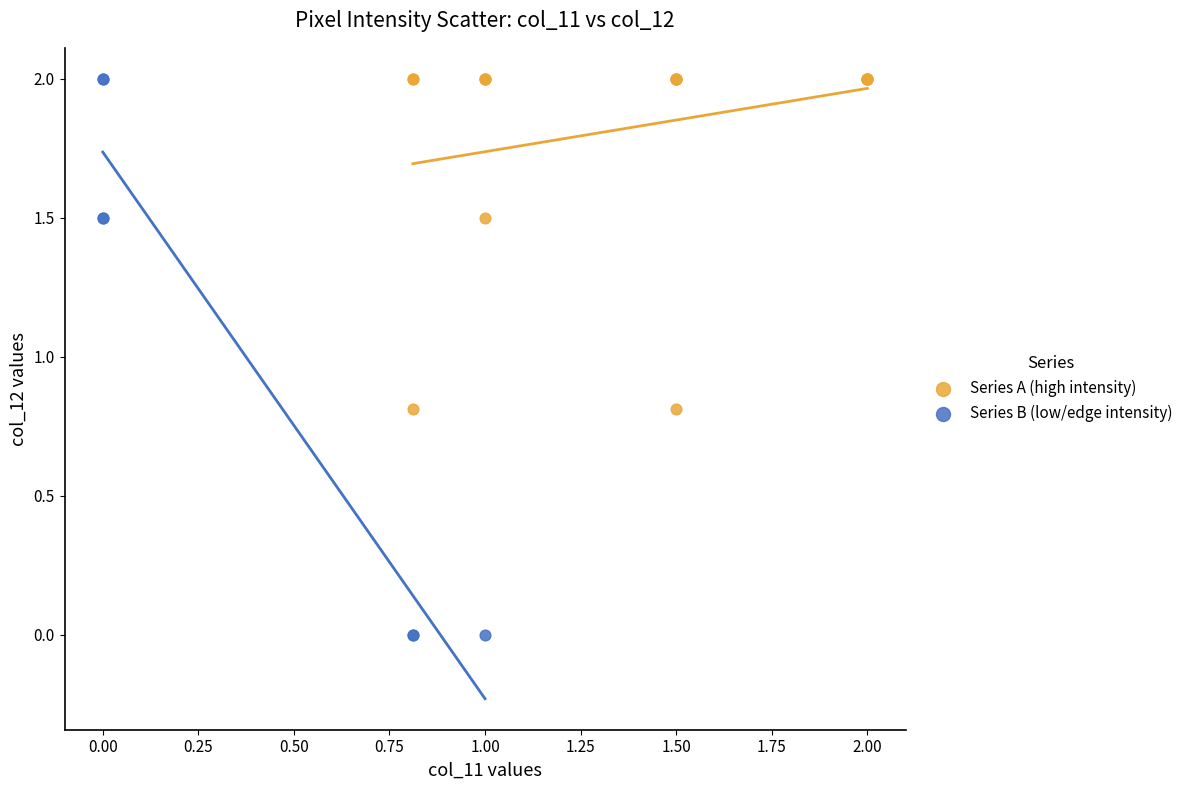

Which series contains the lowest Y value?

Series B (low/edge intensity)